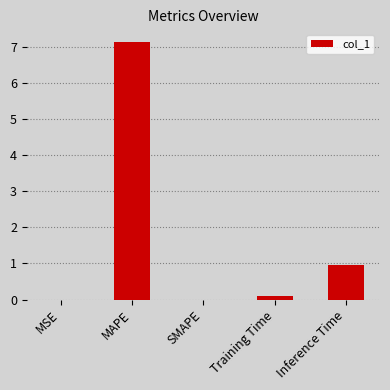

What is the maximum value shown in the chart?

7.1